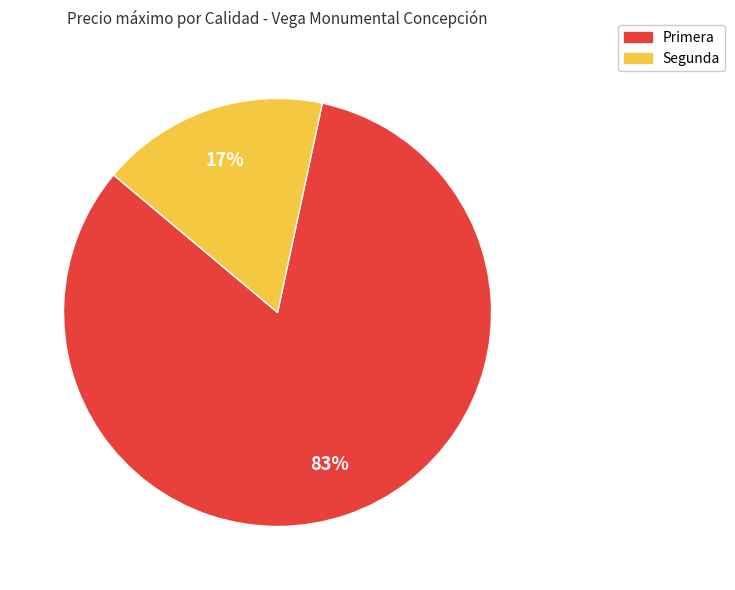

Is there a majority slice in this chart?

Yes